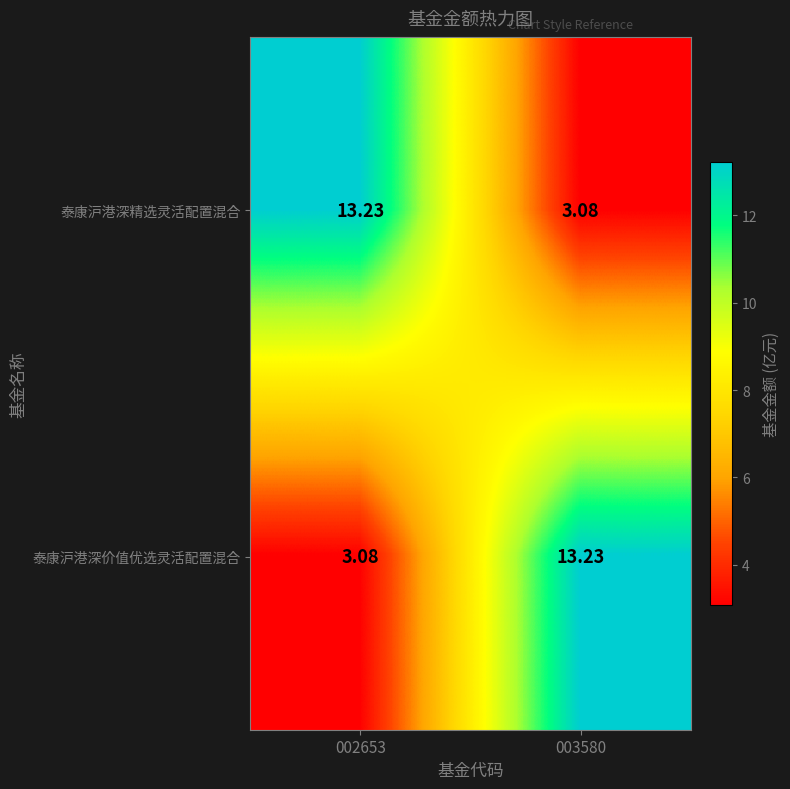

Rank the series at 003580 from highest to lowest value.

泰康沪港深价值优选灵活配置混合, 泰康沪港深精选灵活配置混合